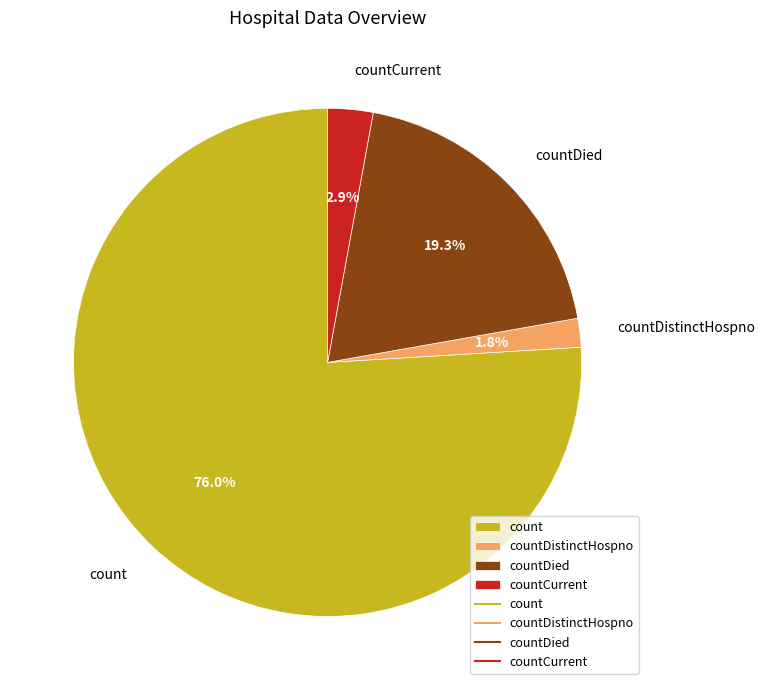

To the nearest percent, what is the difference between the largest and smallest slice percentages?

74%